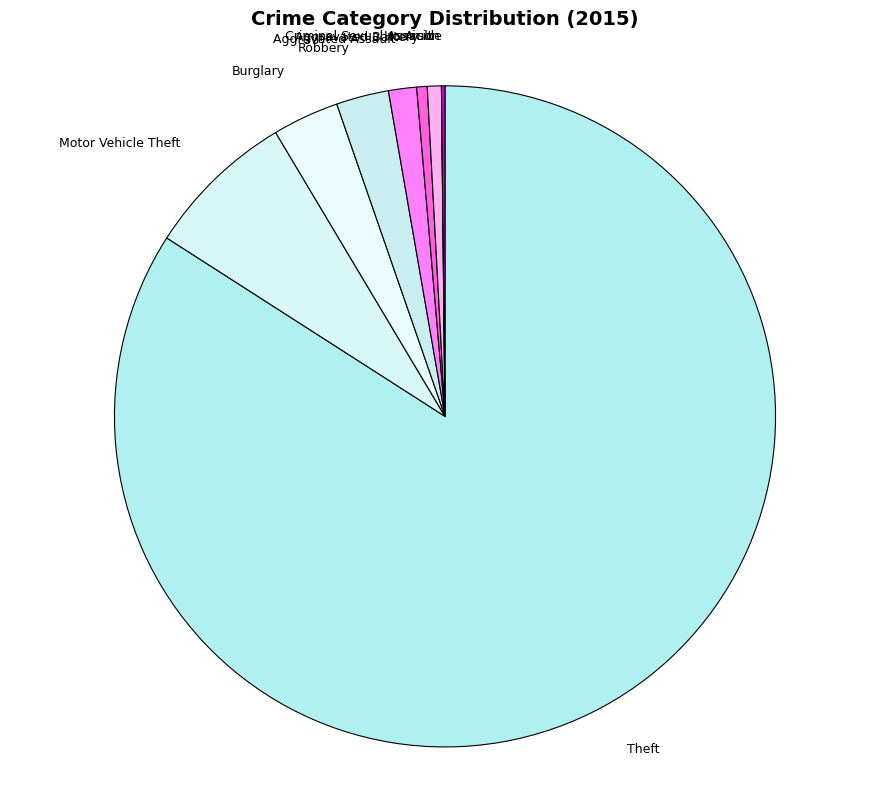

What is the largest slice in the pie chart?

Theft